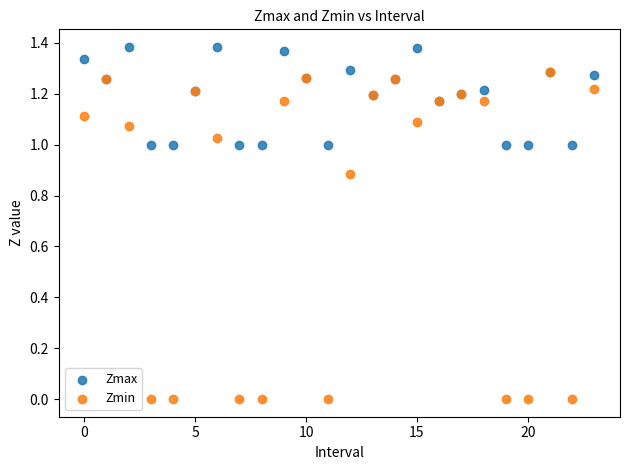

Which series reaches the minimum Y coordinate?

Zmin